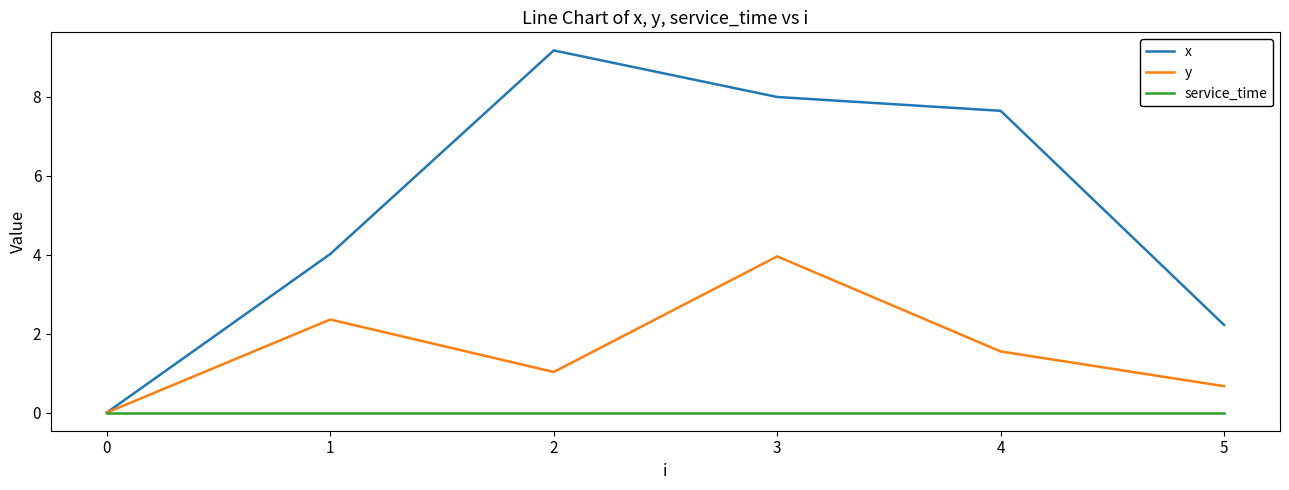

How many values in the x series are below 7?

3